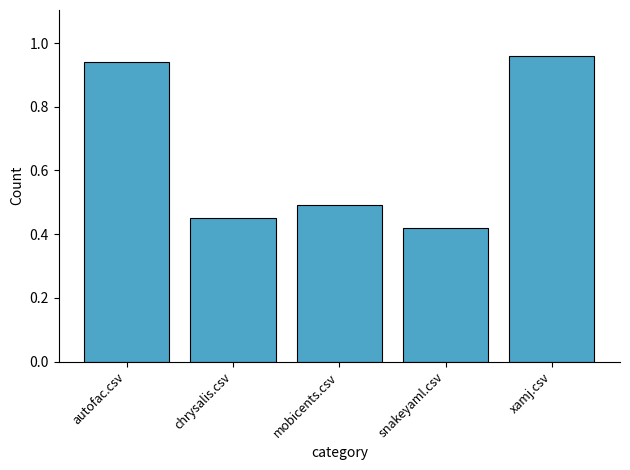

Are the bars horizontal?

No